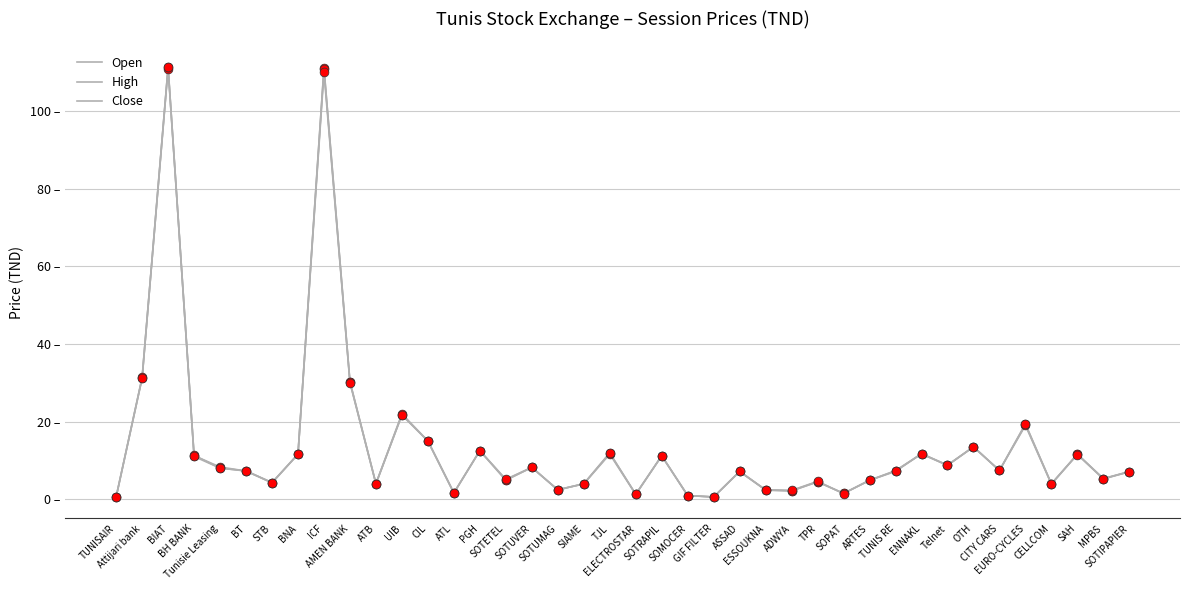

Does the chart have visible grid lines?

Yes